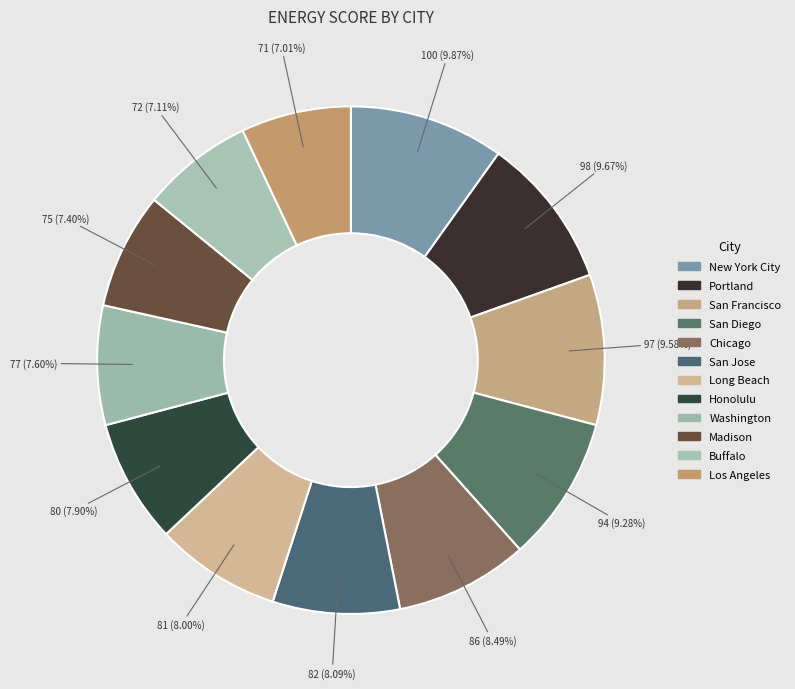

The Portland slice represents 10% of the pie. True or false?

True